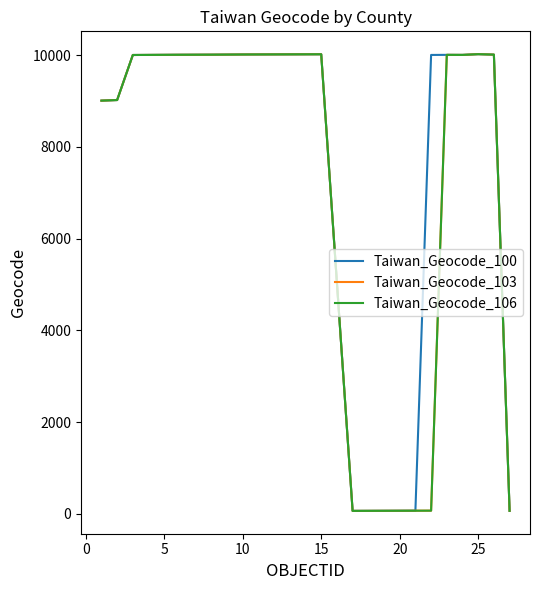

Does the chart display data point markers on the line(s)?

No